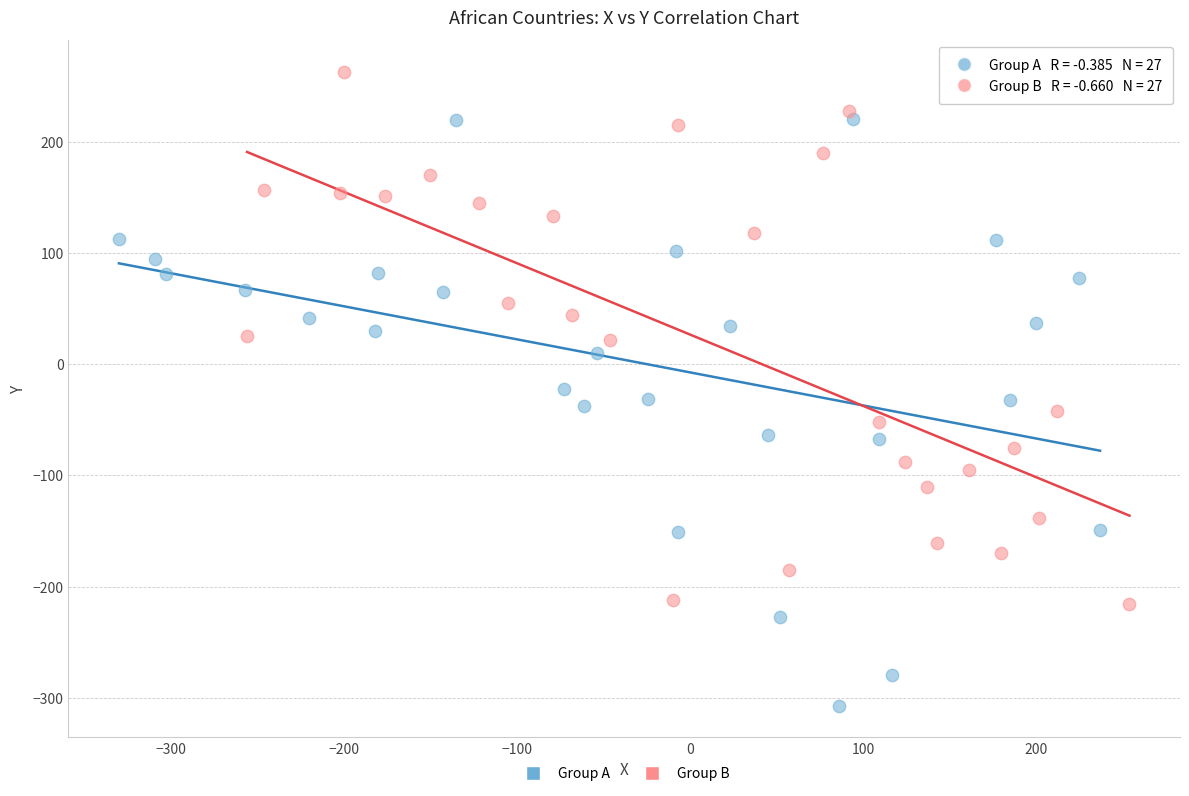

Which series has the widest spread of Y values?

Group A